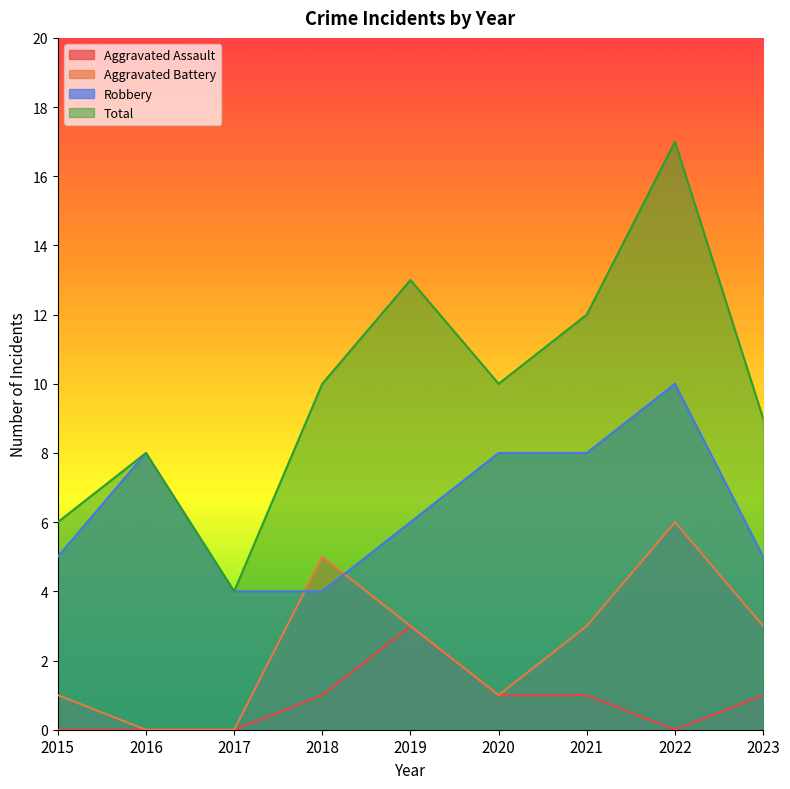

Which series has the largest range (max minus min)?

Total